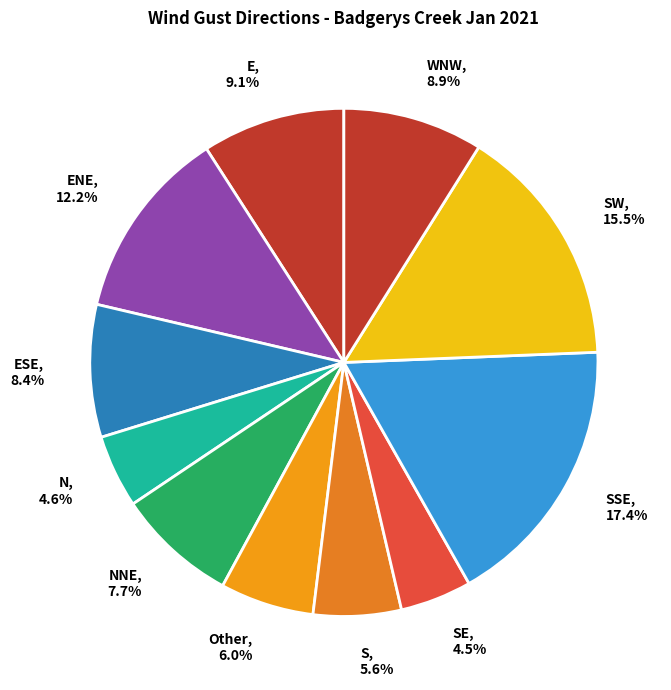

Which has a higher value, SE or E?

E